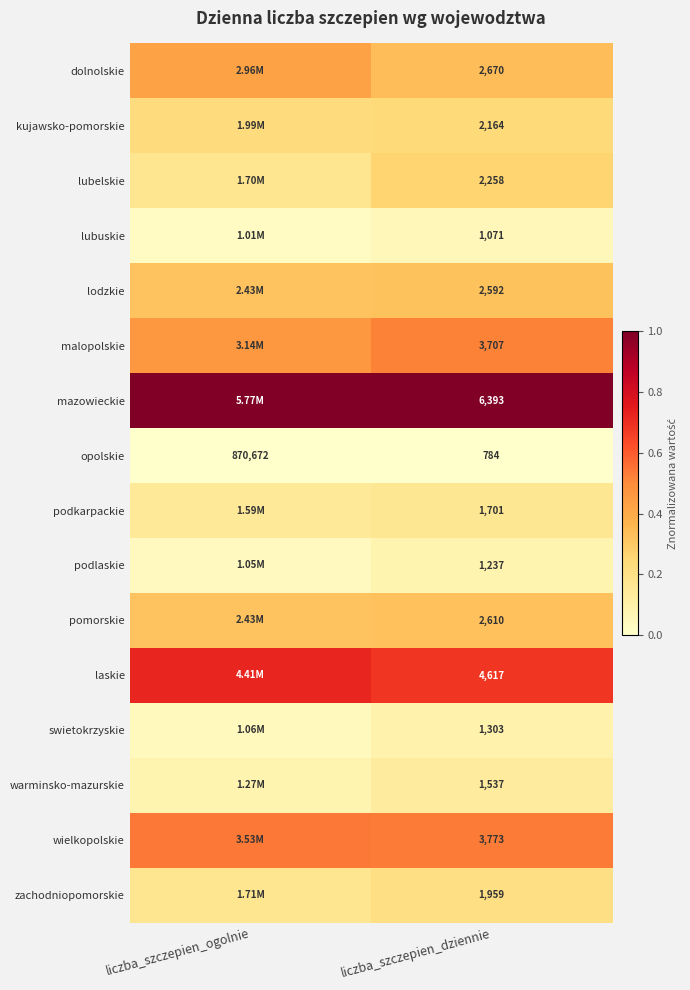

Is it true that warminsko-mazurskie equals 0.1 at liczba_szczepien_dziennie?

False